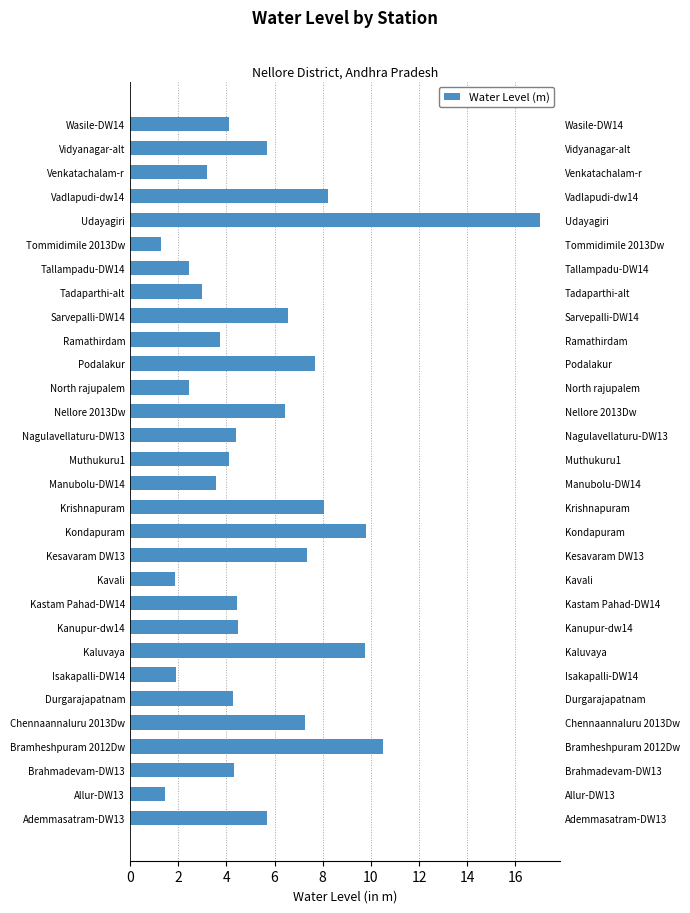

What is the change in value from Nellore 2013Dw to Sarvepalli-DW14?

+0.1